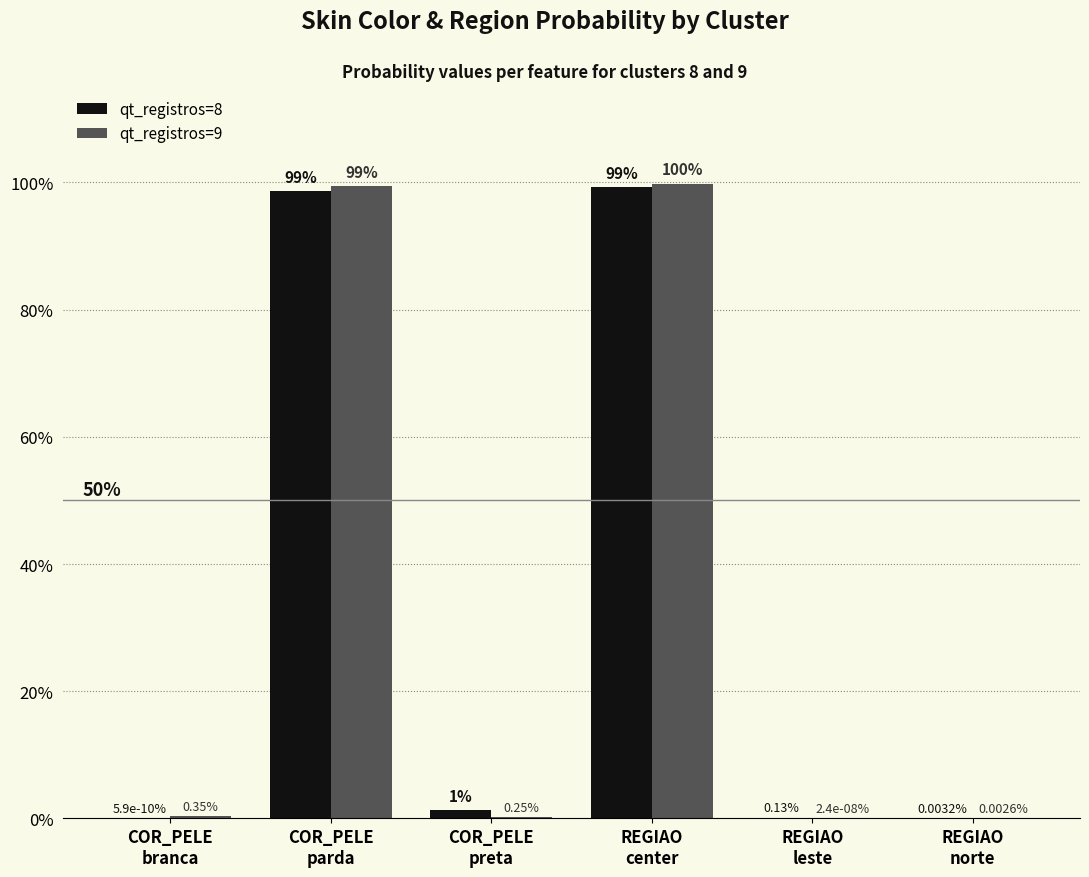

Are the bars horizontal?

No